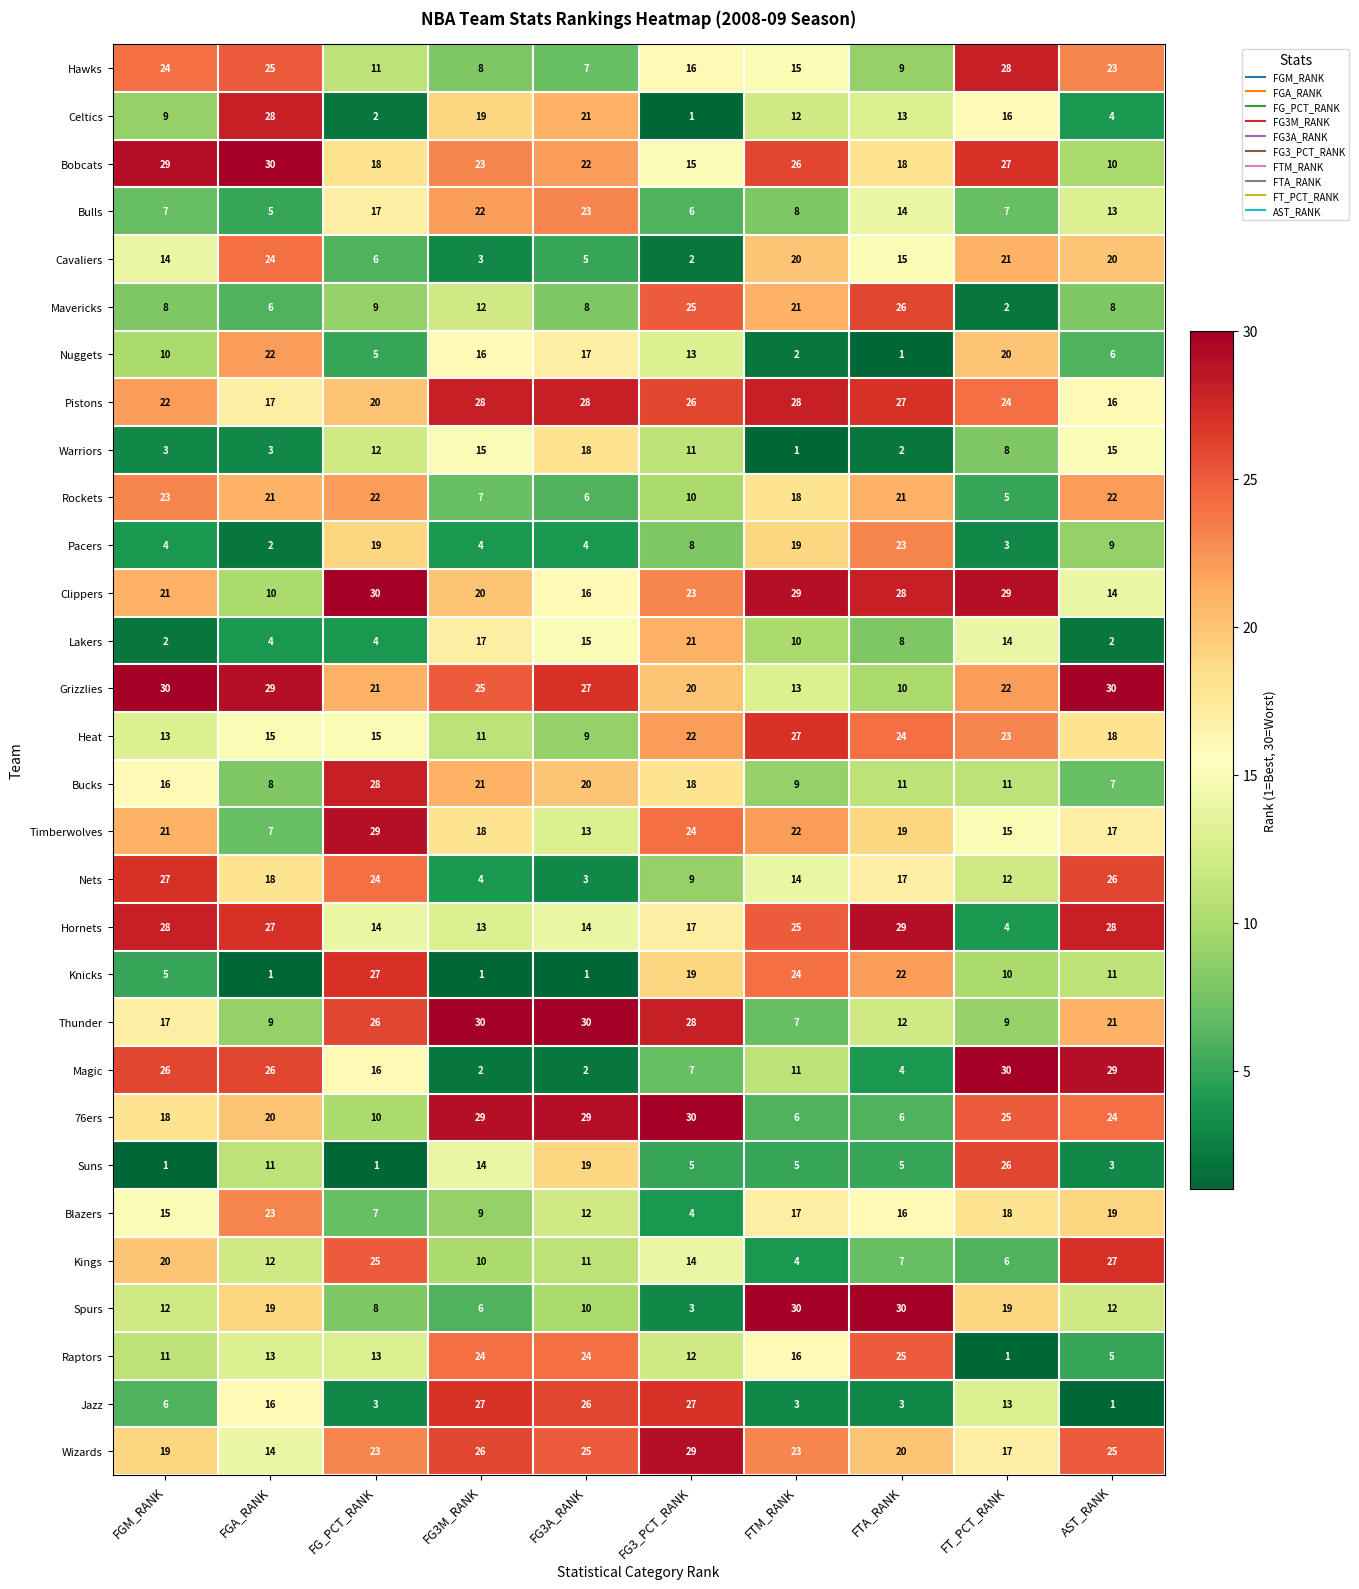

What is the greatest value displayed?

30